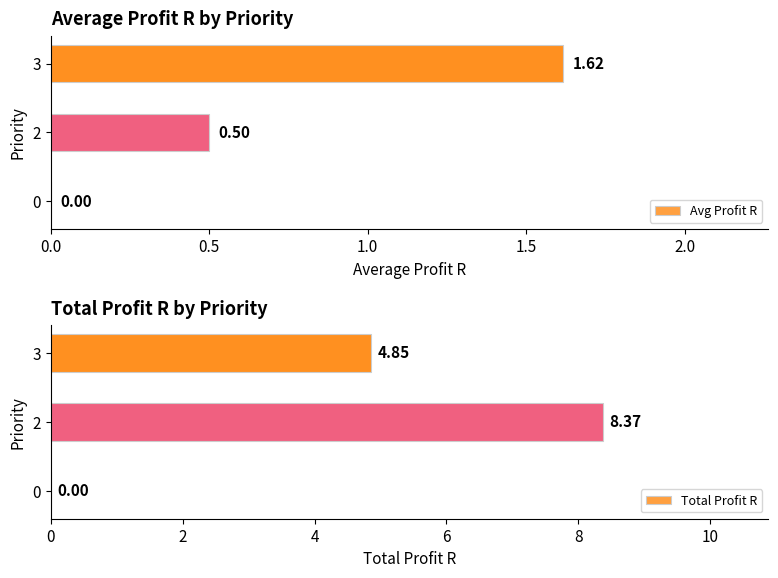

Reading right to left, extract all data points from this chart.

Avg Profit R: 1.6	0.5	0.0
Total Profit R: 4.8	8.4	0.0